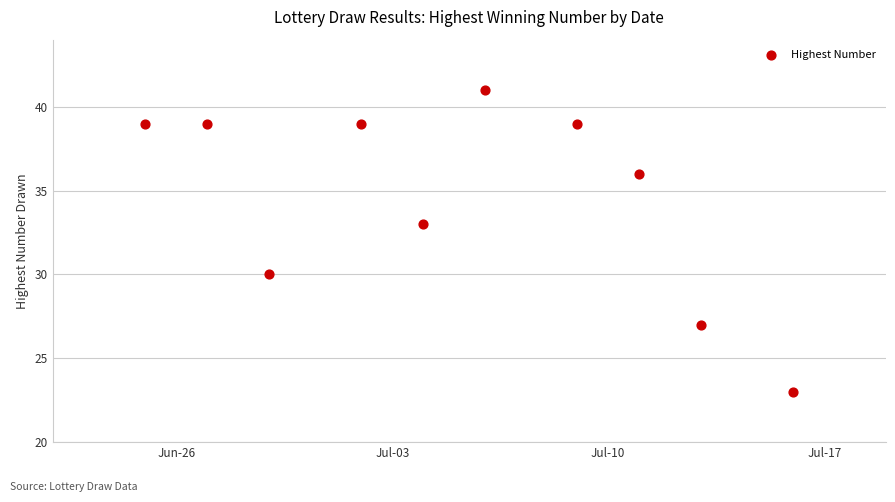

What is the average X value?

19543